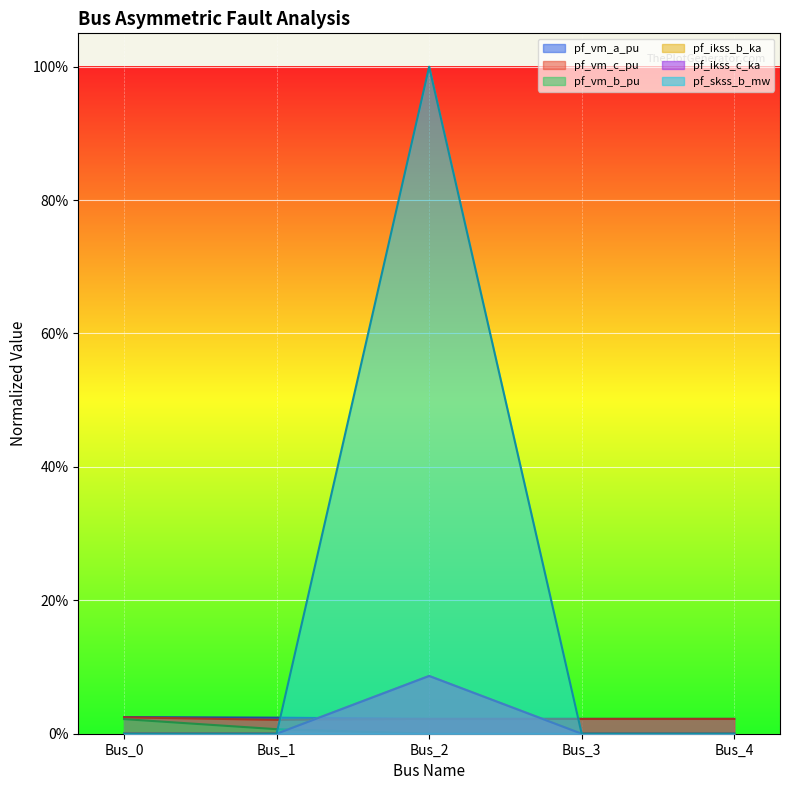

Reading left to right, what are all the values shown in this chart?

pf_vm_a_pu: 0.0	0.0	0.0	0.0	0.0
pf_vm_c_pu: 0.0	0.0	0.0	0.0	0.0
pf_vm_b_pu: 0.0	0.0	0.0	0.0	0.0
pf_ikss_b_ka: 0.0	0.0	0.1	0.0	0.0
pf_ikss_c_ka: 0.0	0.0	0.1	0.0	0.0
pf_skss_b_mw: 0.0	0.0	1.0	0.0	0.0